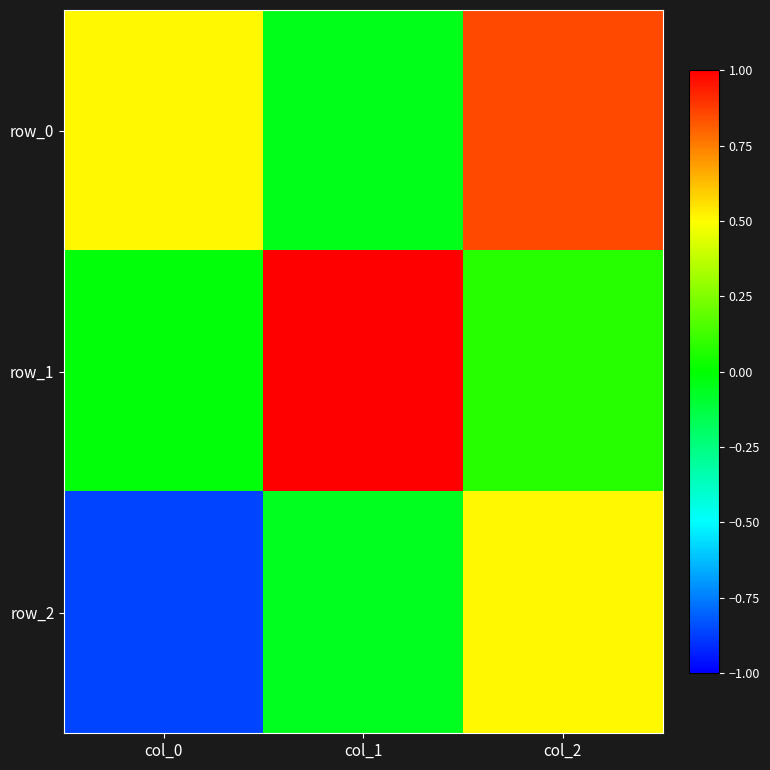

What is the average value of the row_0 series?

0.4